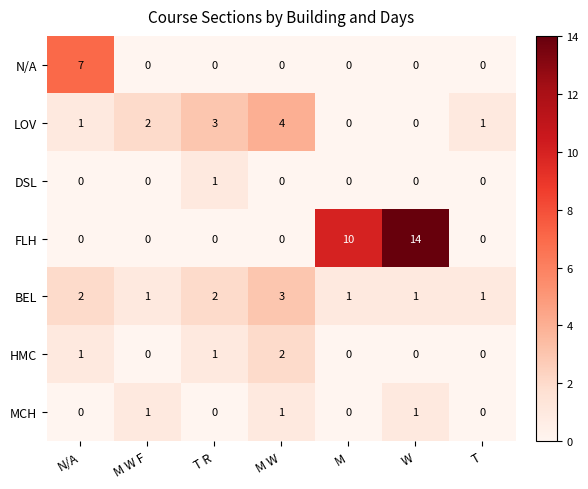

What is the greatest value displayed?

14